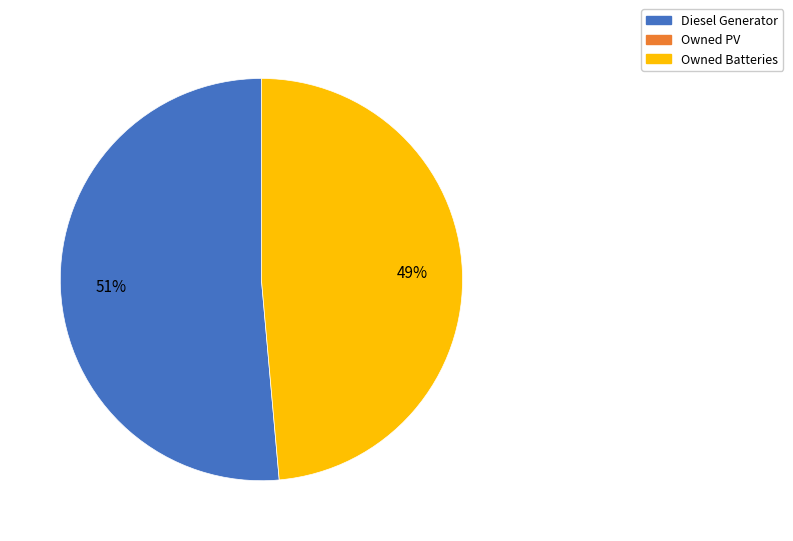

Does any single category account for the majority?

Yes